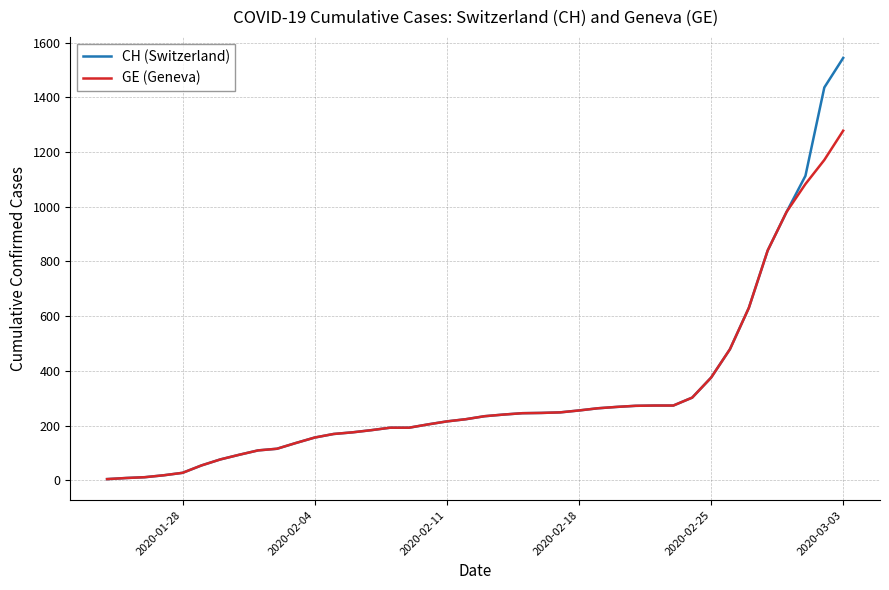

Rank the series by their average value, from highest to lowest.

CH (Switzerland), GE (Geneva)